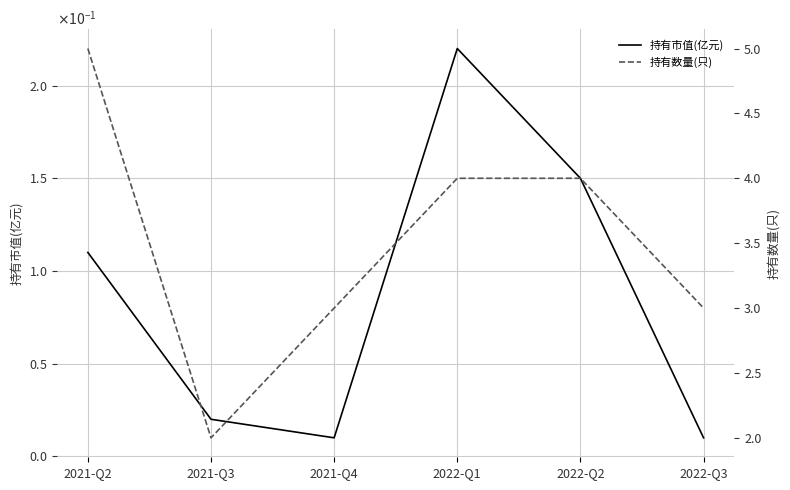

What is the label of the 6th point from the right?

2021-Q2